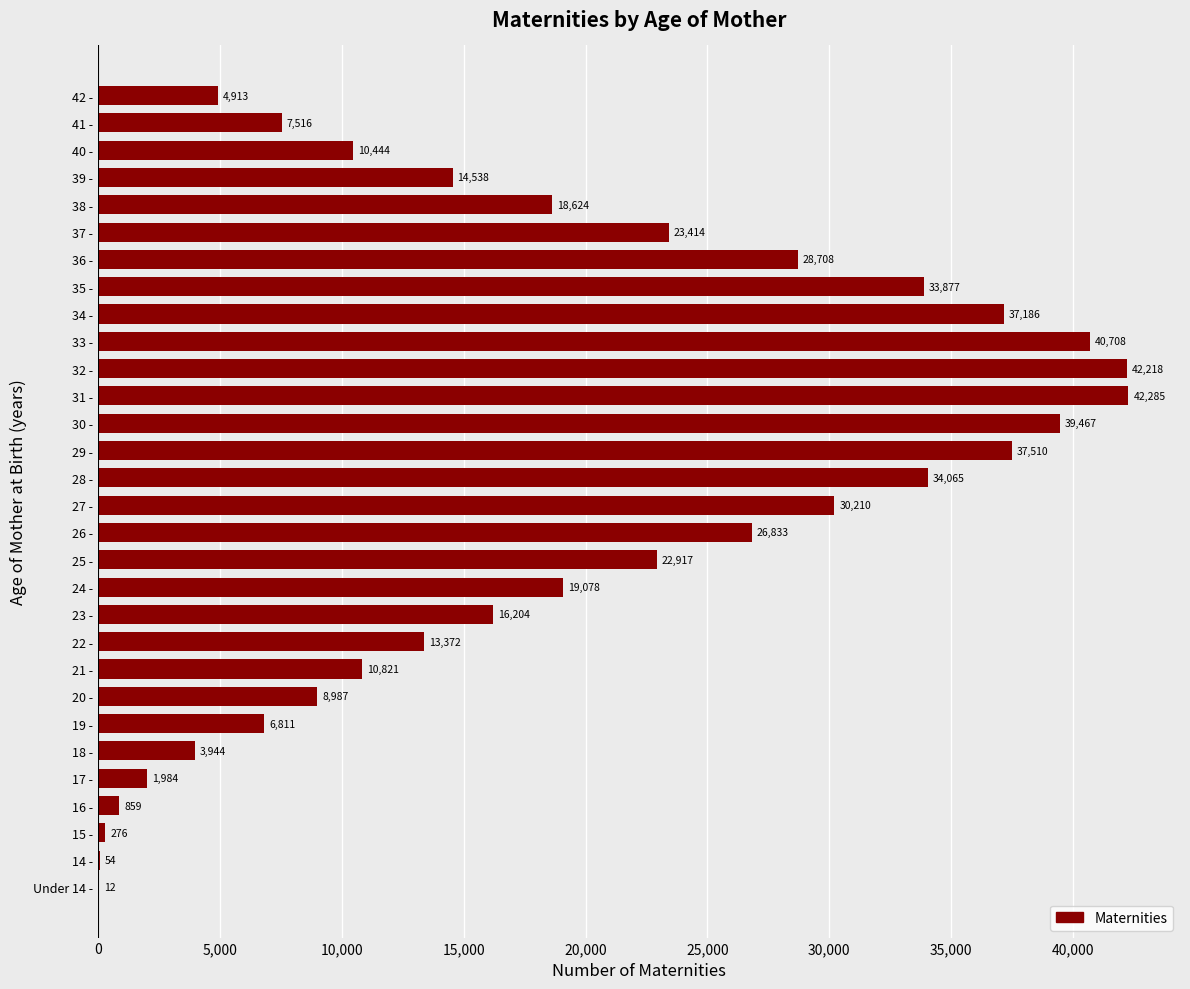

The chart shows a value of 276 at 15 -. True or false?

True